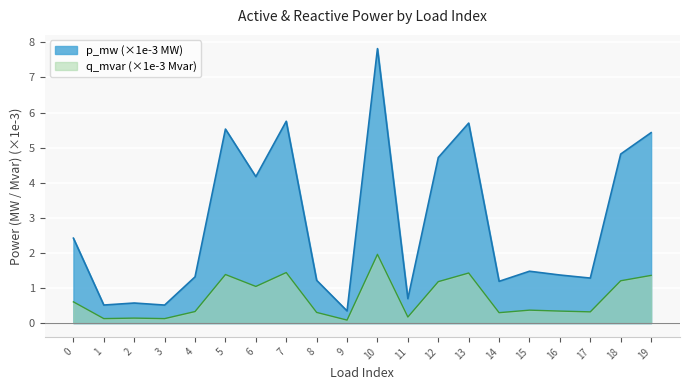

Reading left to right, transcribe all the data shown in this chart.

0=2.4	1=0.5	2=0.6	3=0.5	4=1.3	5=5.5	6=4.2	7=5.8	8=1.2	9=0.3	10=7.8	11=0.7	12=4.7	13=5.7	14=1.2	15=1.5	16=1.4	17=1.3	18=4.8	19=5.4